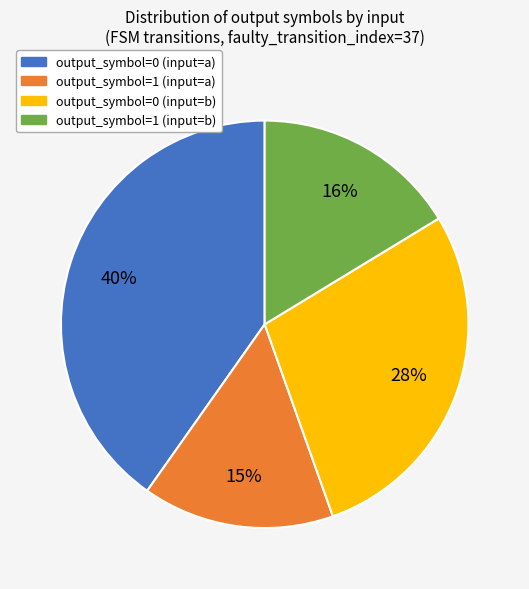

Combined, do output_symbol=1 (input=b) and output_symbol=1 (input=a) account for over 50%?

No